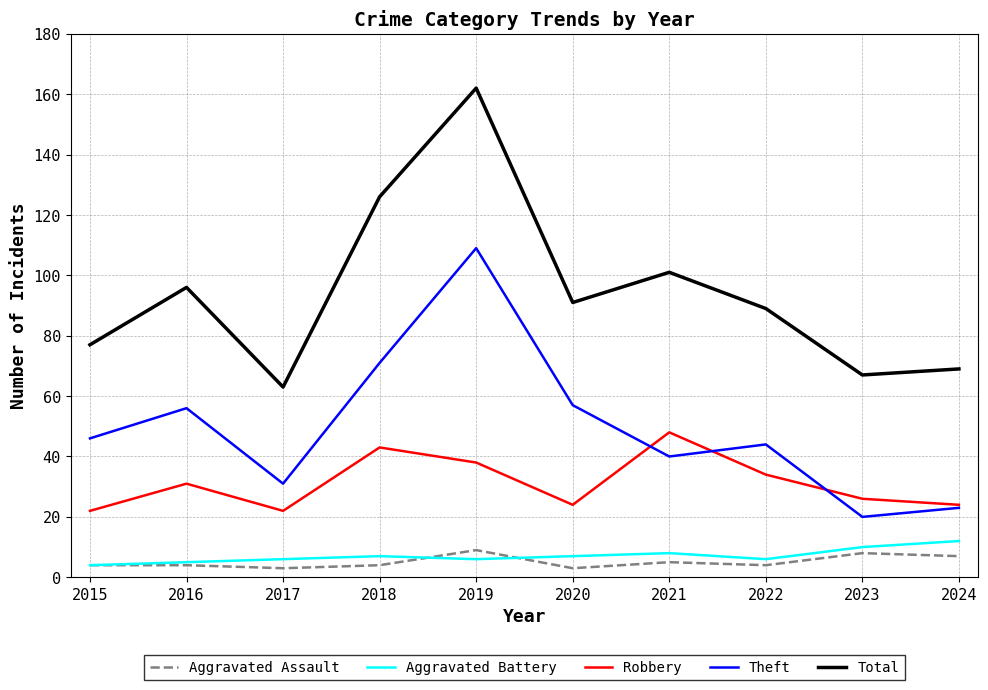

Which category has the highest value across all series?

2019